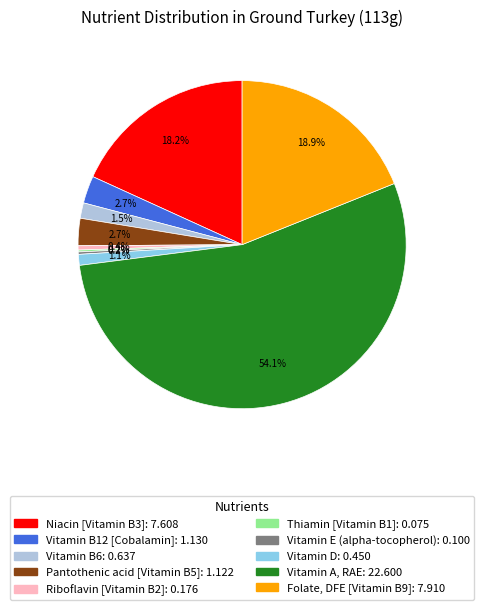

Which slice represents more than half of the pie?

Vitamin A, RAE